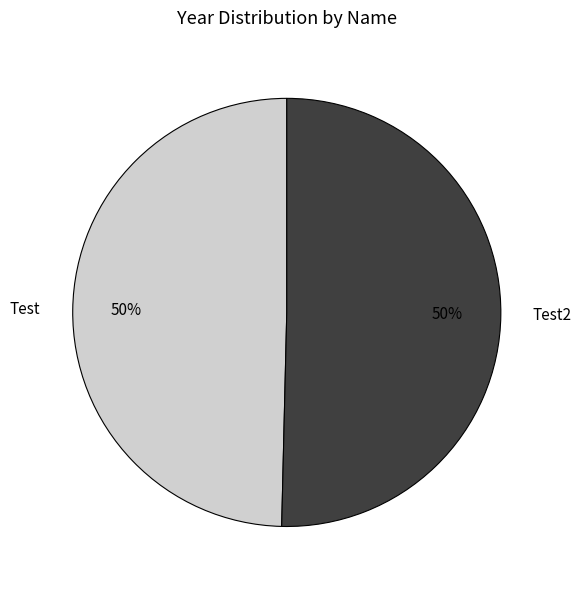

How many slices are in this pie chart?

2